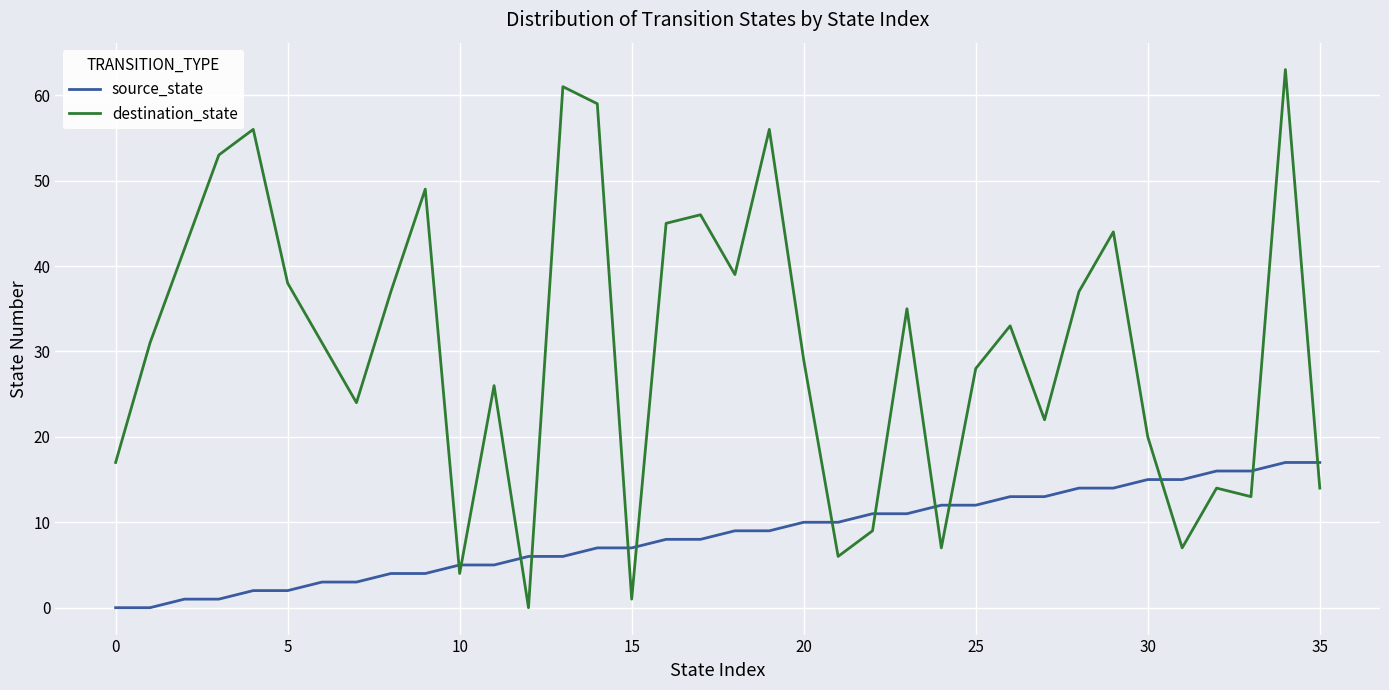

What is the maximum value shown in the chart?

63